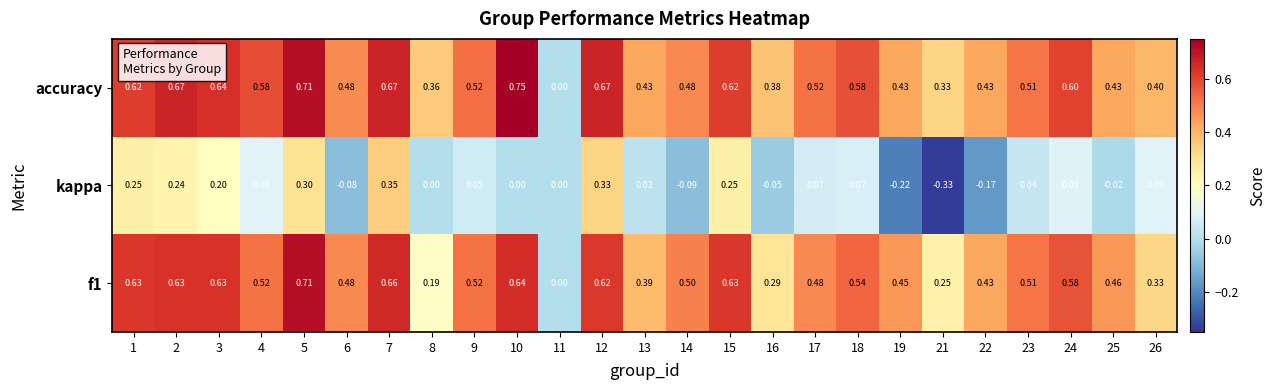

Is the value of kappa at 15 greater than the value of f1 at 16?

No